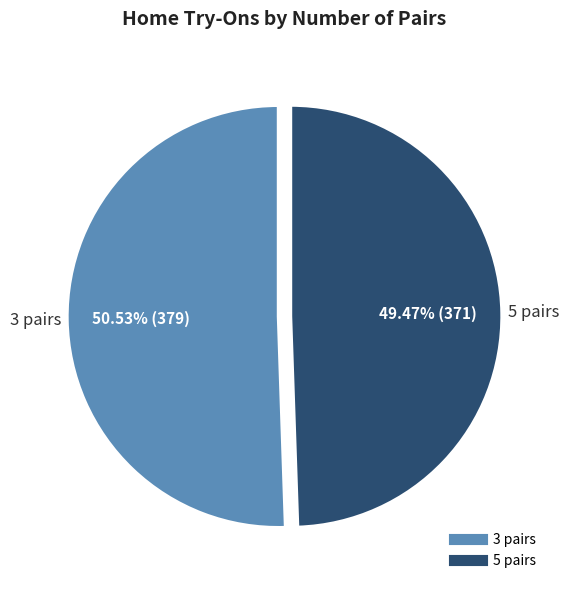

Which category has the smallest portion of the pie?

5 pairs